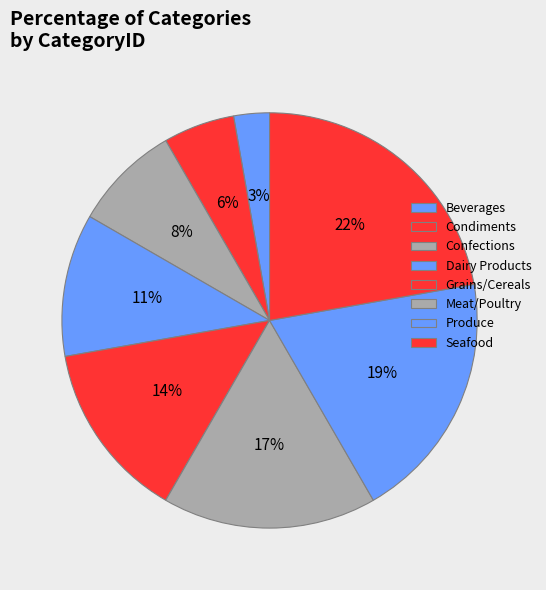

How many segments does this pie chart have?

8